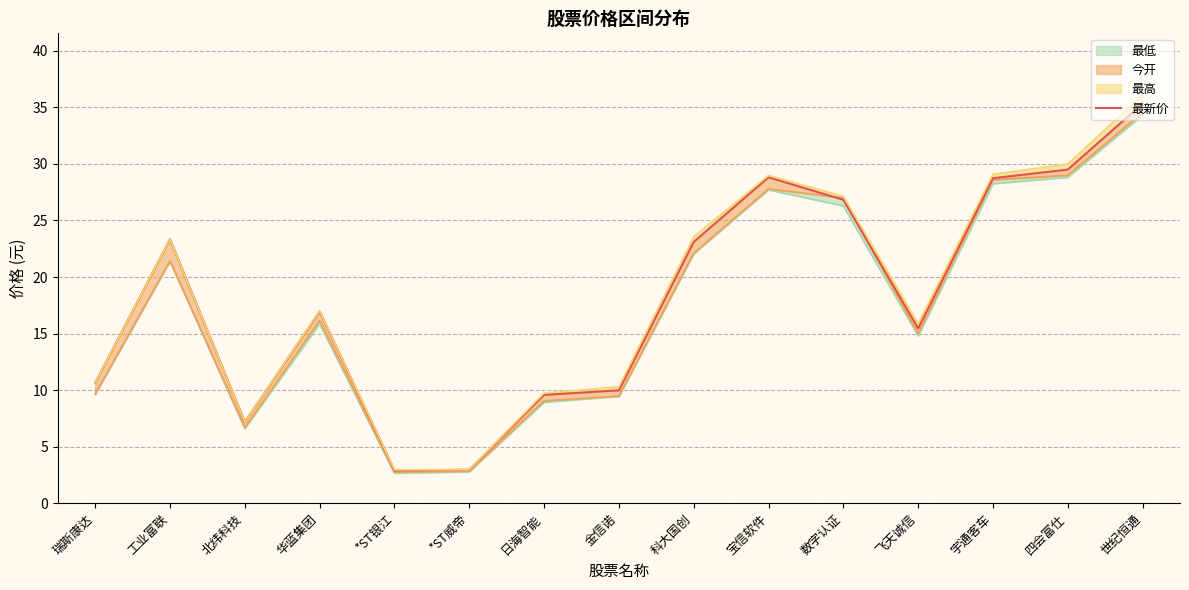

How many data points does each series have?

15